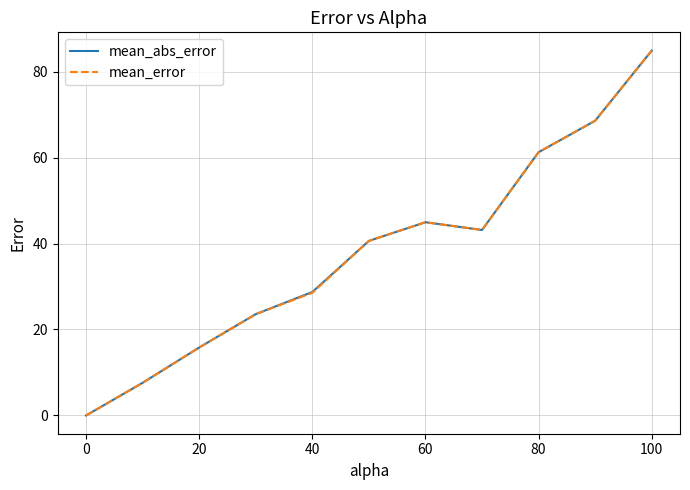

What is the greatest value displayed?

84.9